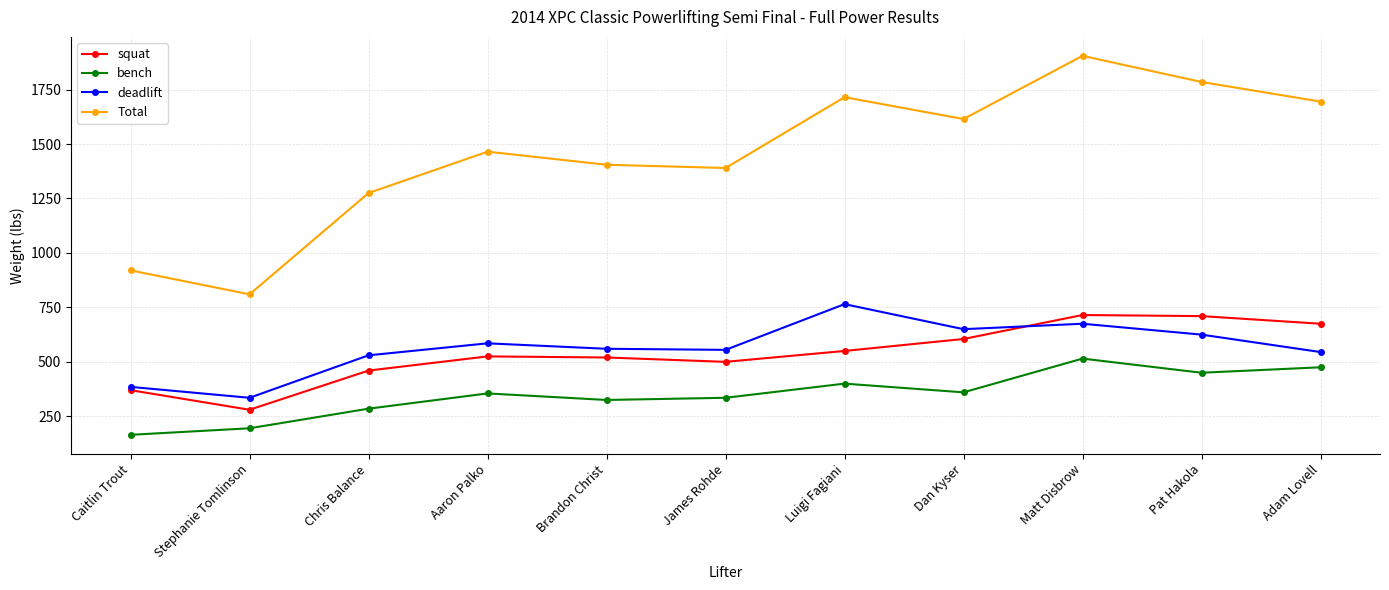

How many data points in squat are less than 525?

5